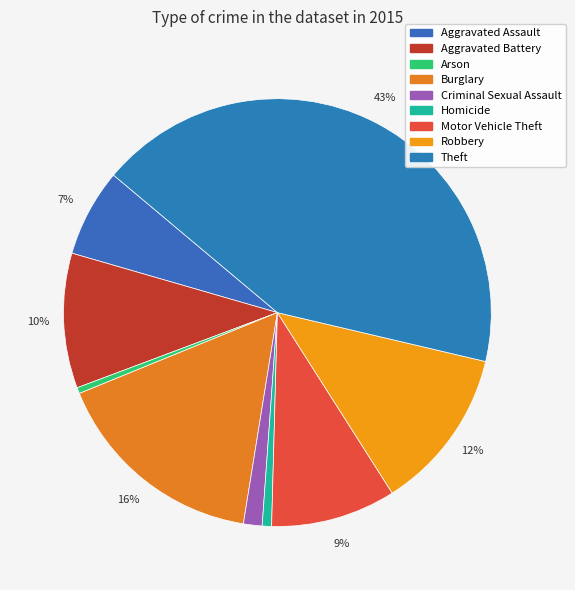

How many slices are in this pie chart?

9